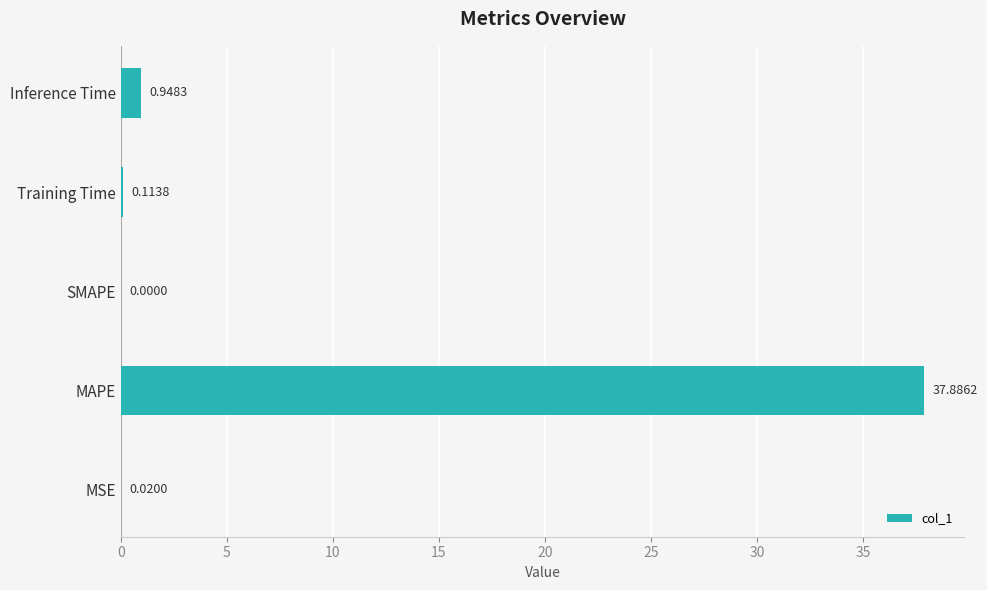

At which category does the chart reach its peak across all series?

MAPE